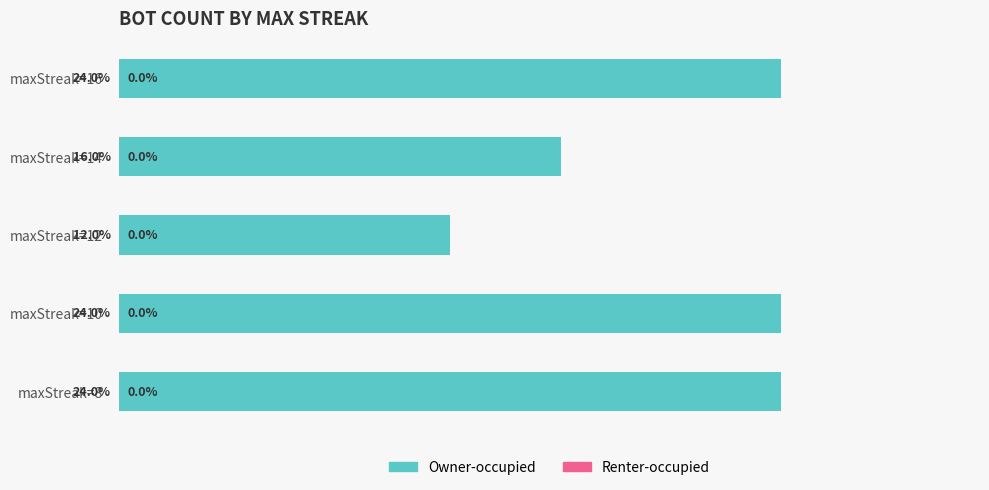

Are the bars grouped side by side (vs. stacked)?

No